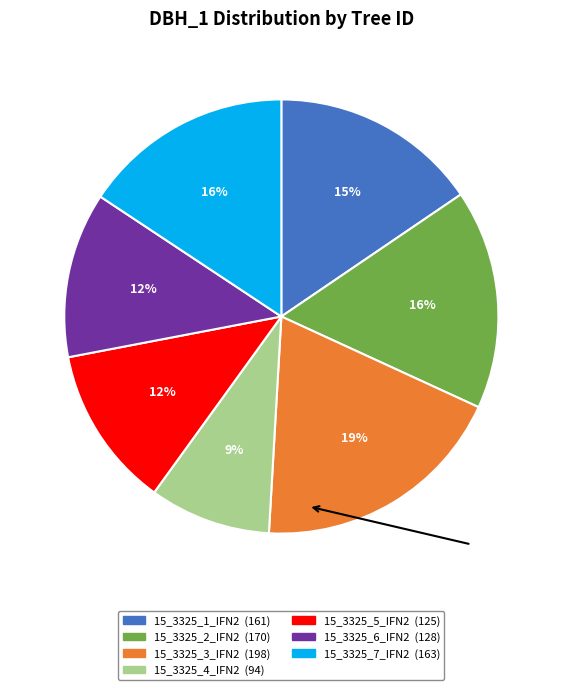

What percentage is the 15_3325_5_IFN2 slice, to the nearest percent?

12%